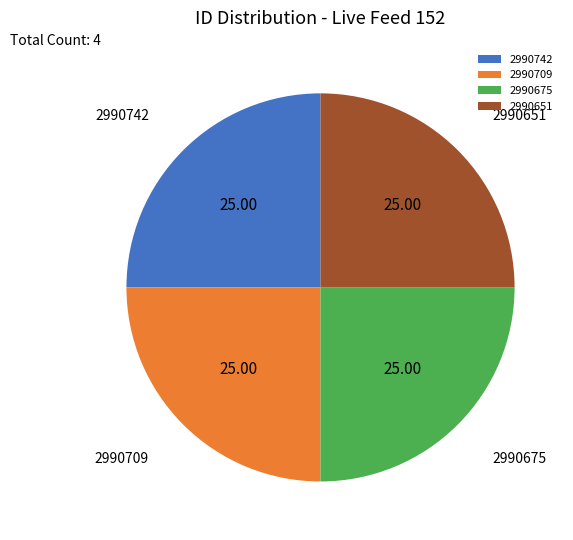

Is there any slice that represents more than half of the pie?

No